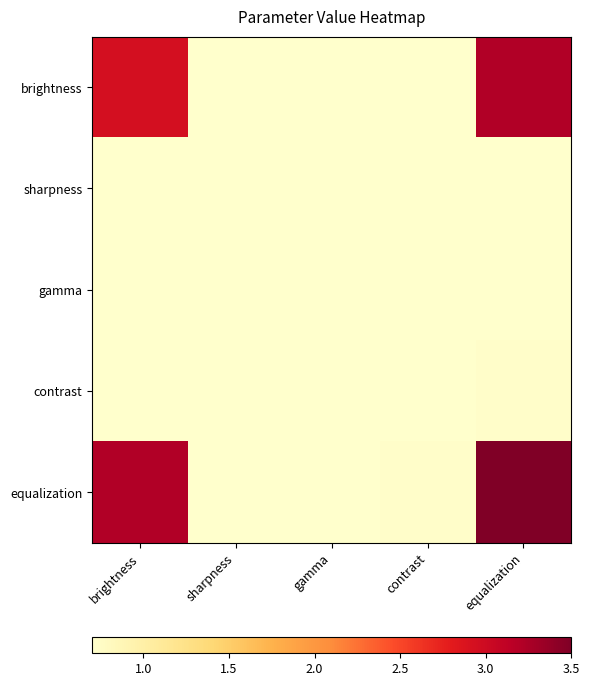

Rank the series by their maximum value, from lowest to highest.

sharpness, gamma, contrast, brightness, equalization